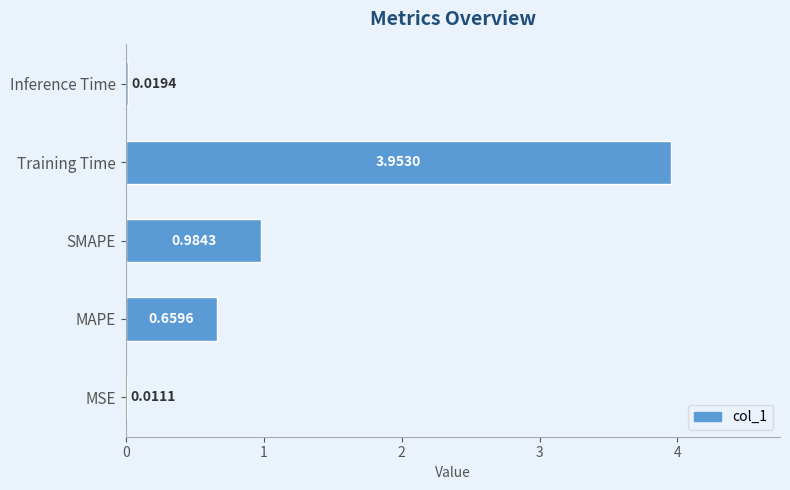

What is the sum of all values?

5.6